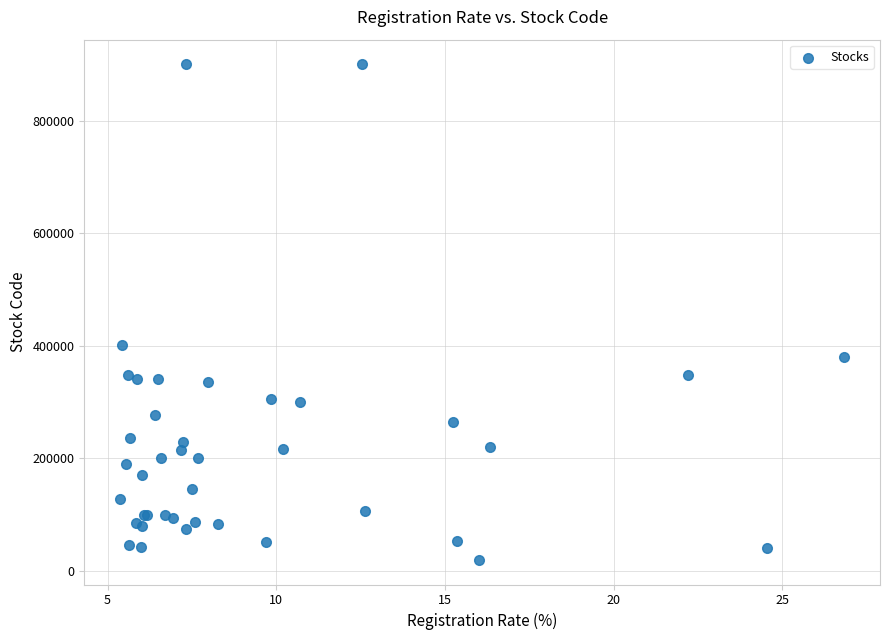

What Y value in the scatter plot is closest to 460040?

402030